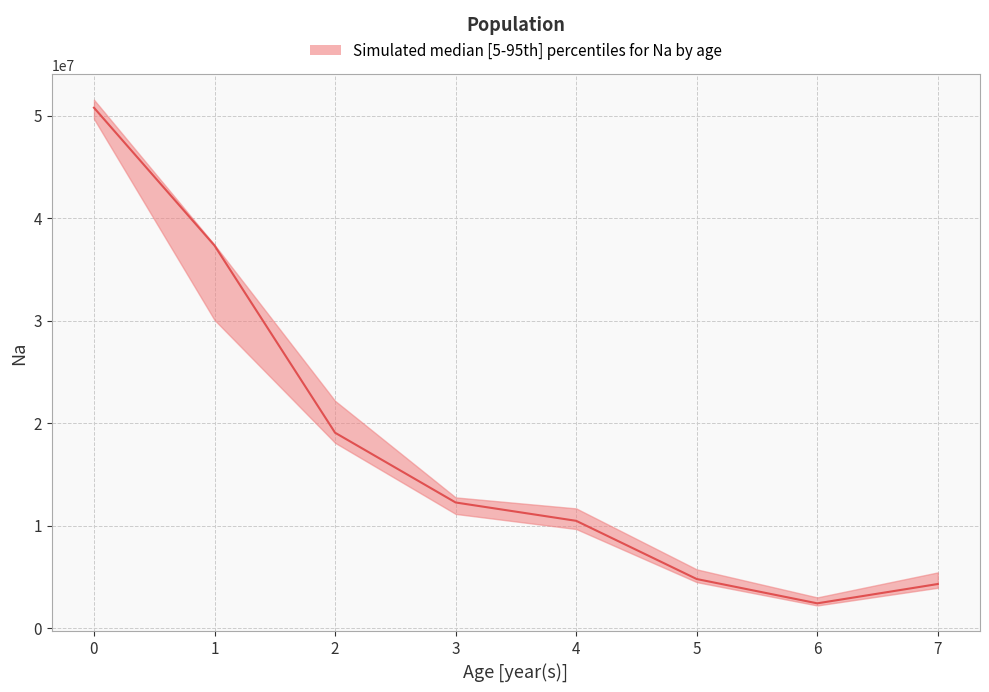

True or false: p05 and median cross at least once.

True